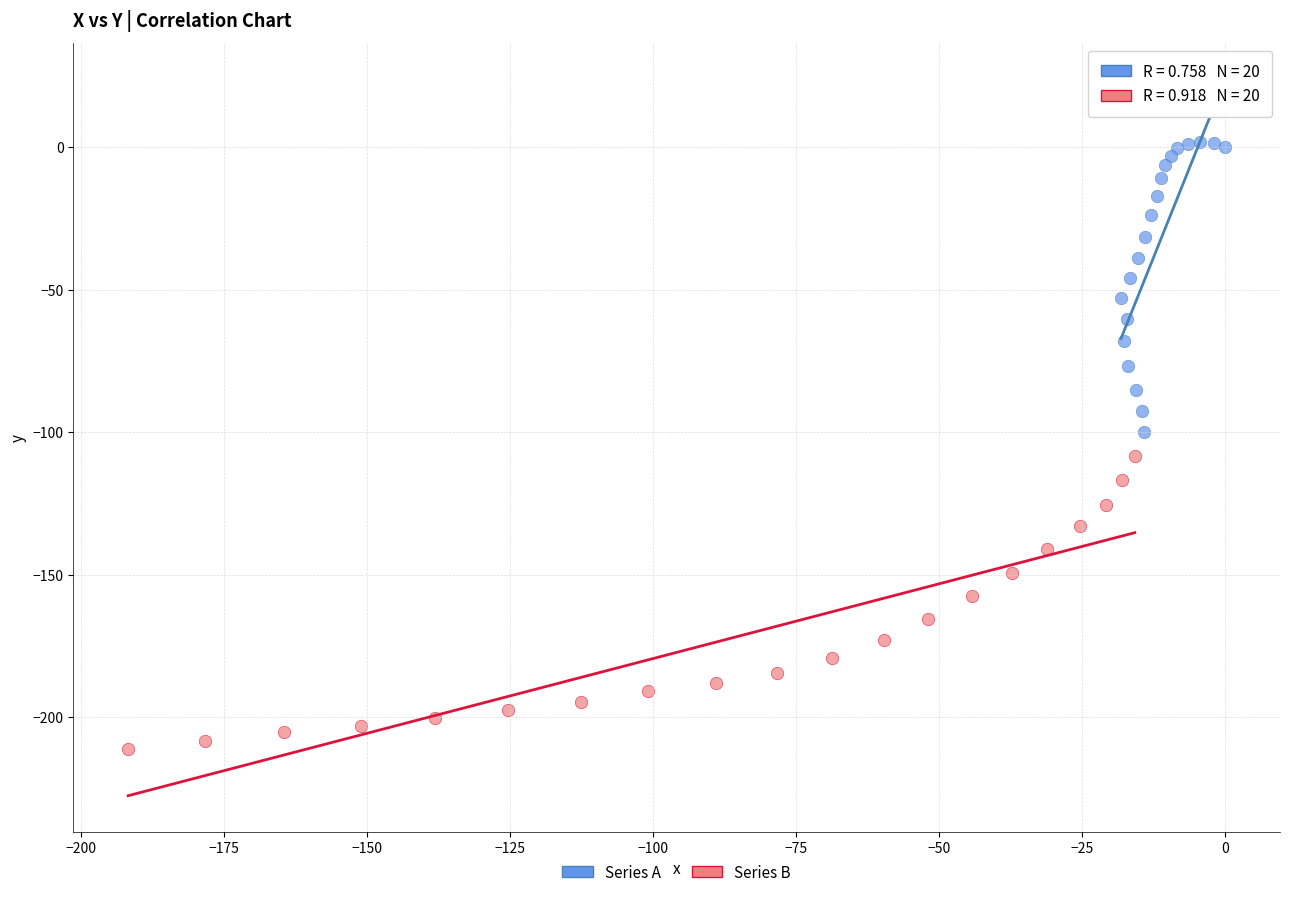

Which series reaches the minimum Y coordinate?

Series B